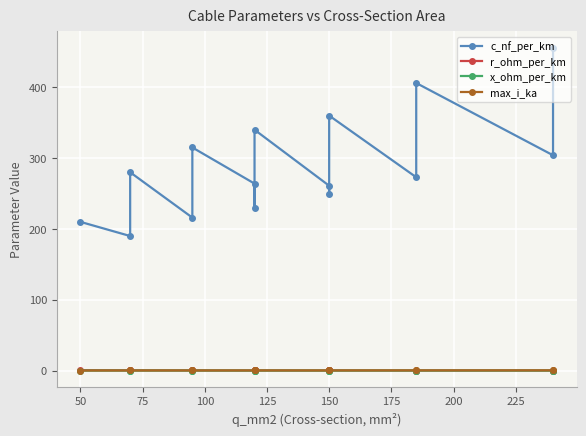

At which category does r_ohm_per_km reach its first local valley?

150